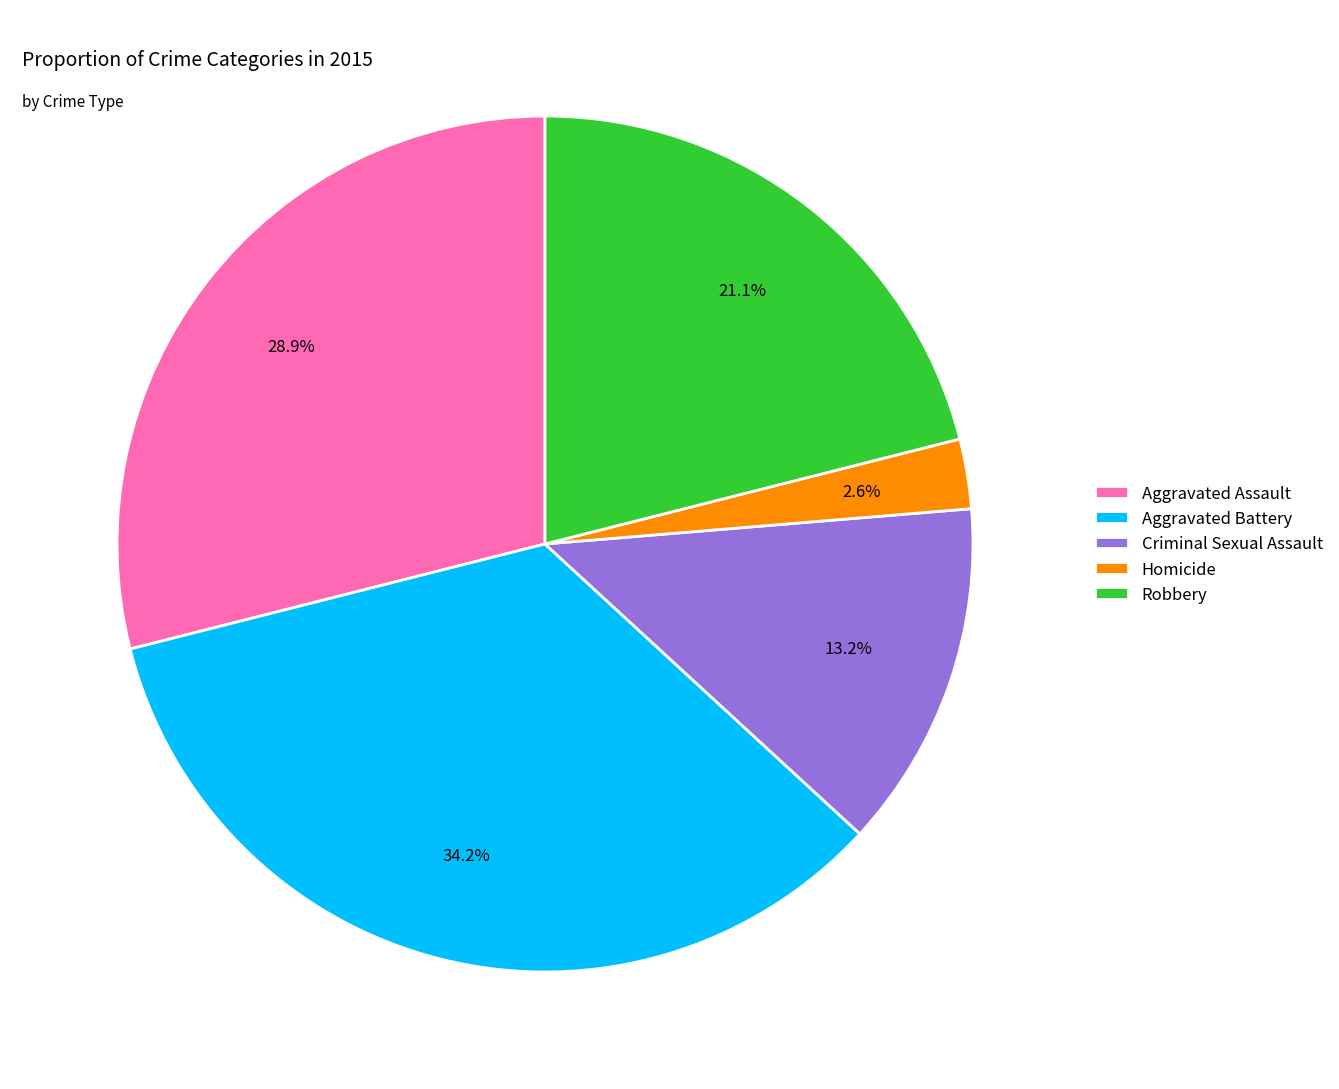

Which has a higher value, Robbery or Aggravated Battery?

Aggravated Battery